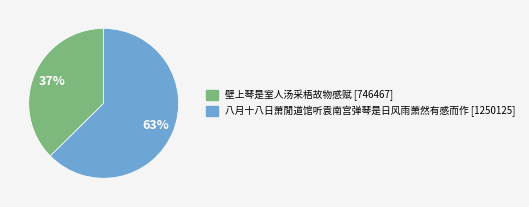

Which slice is the smallest?

壁上琴是室人汤采梧故物感赋